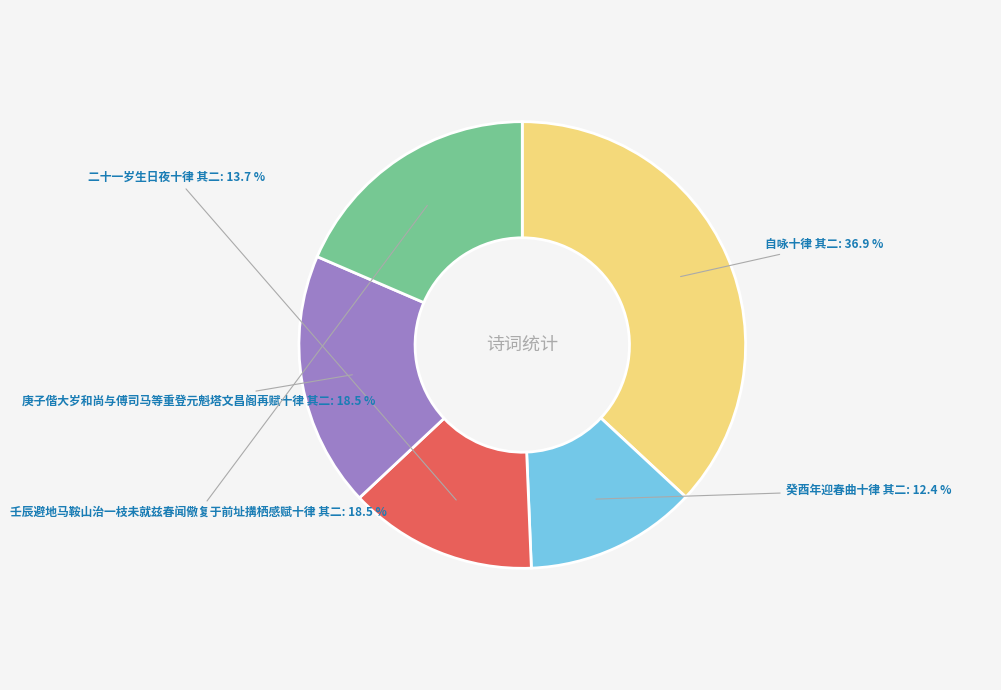

Combined, what portion of the pie is 癸酉年迎春曲十律 其二 and 二十一岁生日夜十律 其二?

26.1%